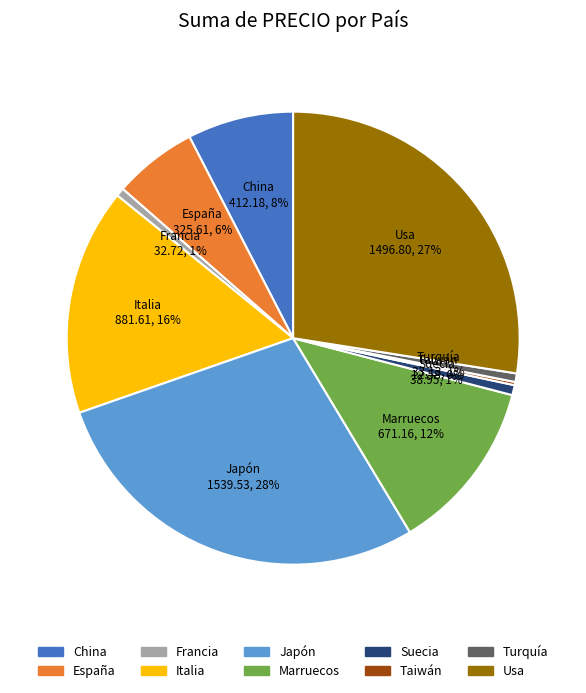

To the nearest percent, what portion does Usa represent?

27%